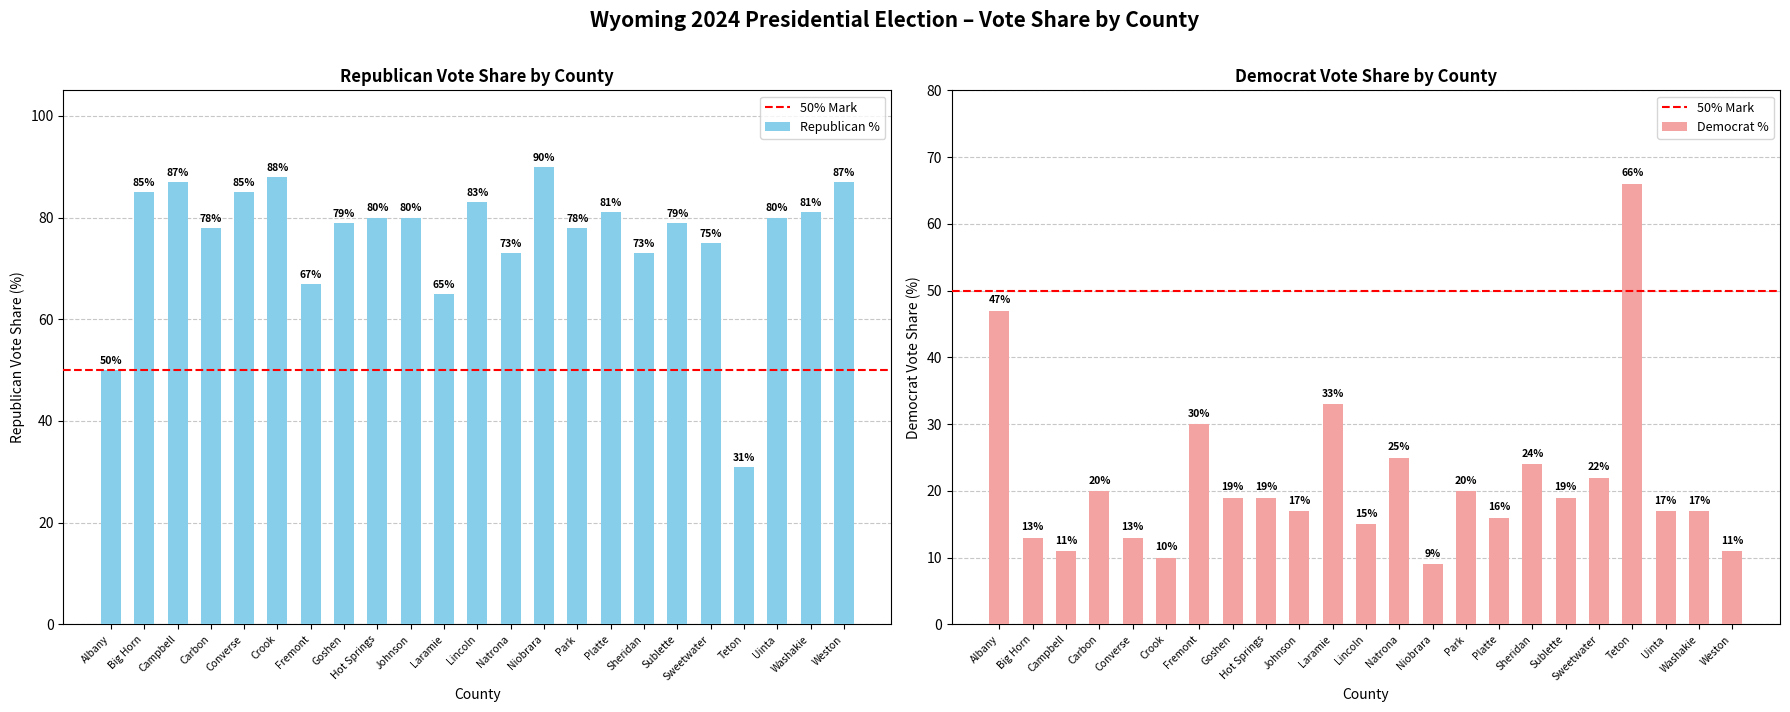

Does the chart contain any negative values?

No